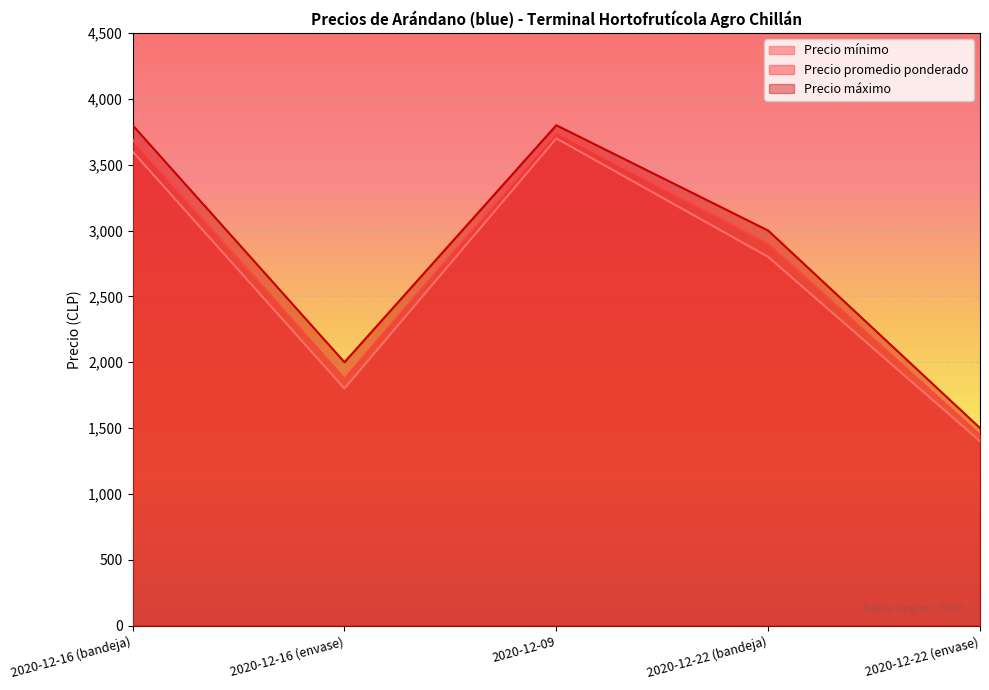

Reading left to right, list all the values displayed in this chart.

Precio mínimo: 3600	1800	3700	2800	1400
Precio promedio ponderado: 3692	1875	3747	2900	1446
Precio máximo: 3800	2000	3800	3000	1500